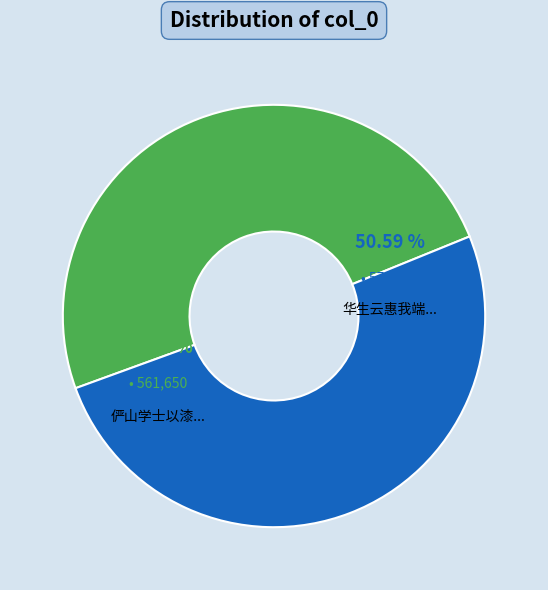

How many slices are in this pie chart?

2